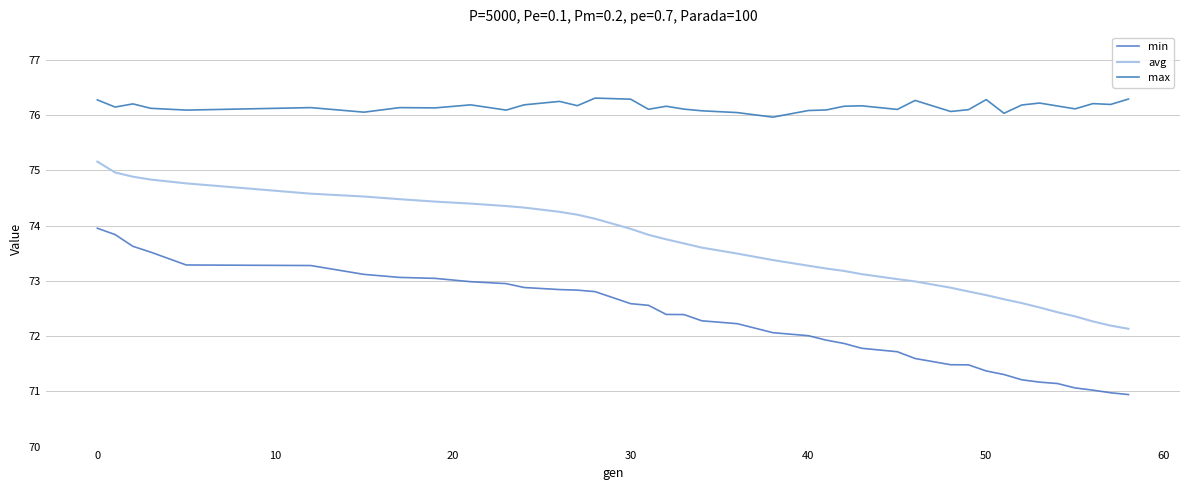

What is the minimum value shown in the chart?

70.9